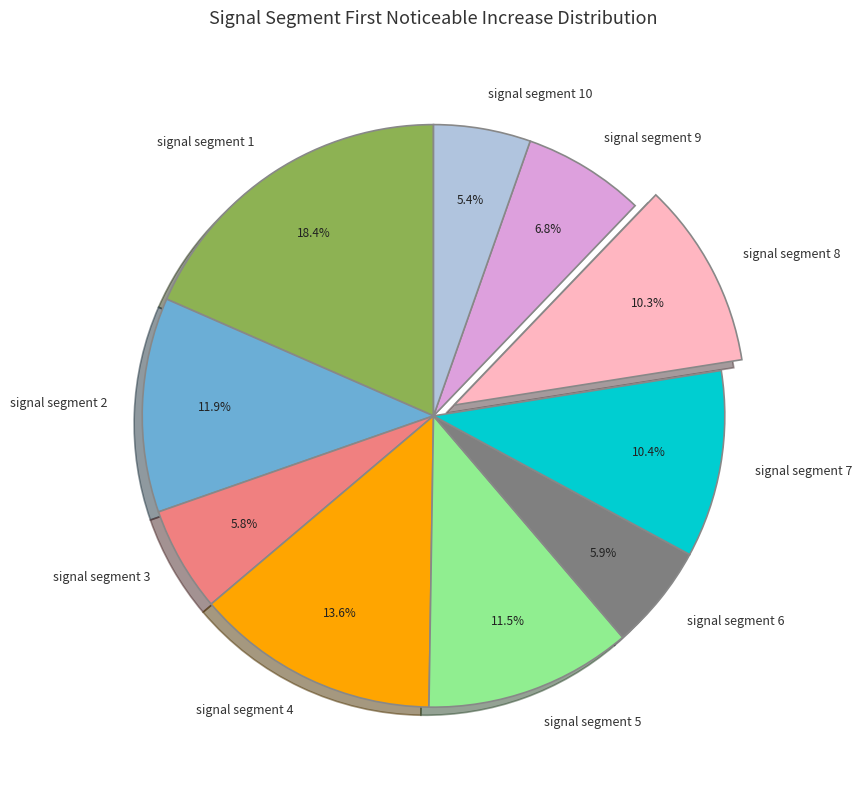

Between signal segment 6 and signal segment 2, which is larger?

signal segment 2